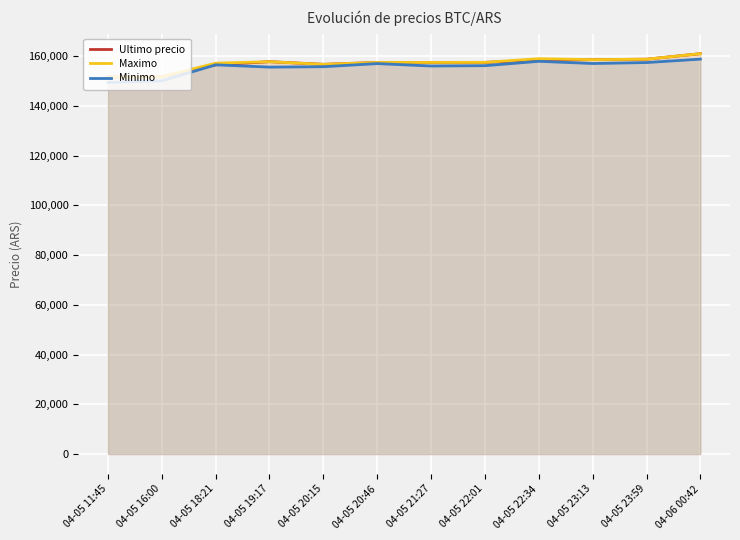

The value of Minimo at 04-05 20:15 is 59205. True or false?

False